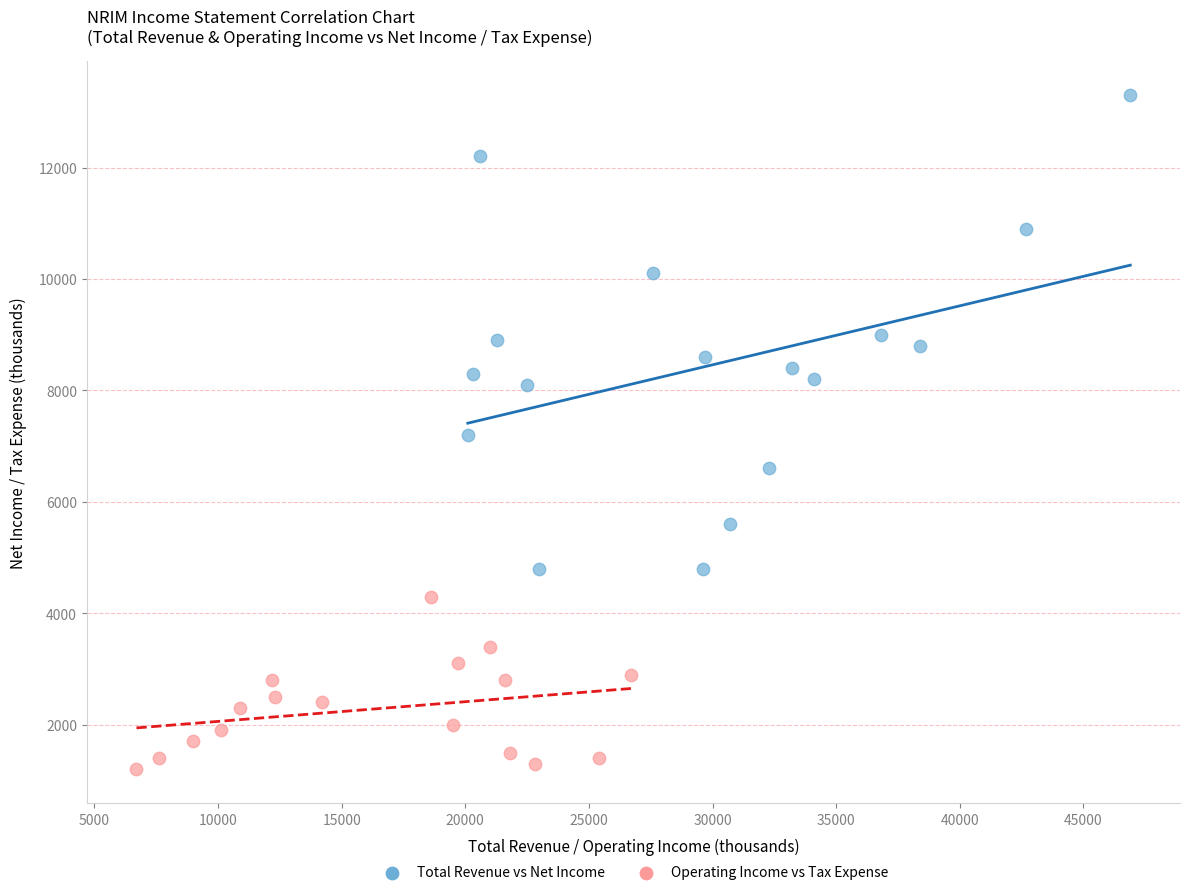

Which series has the largest Y range (max minus min)?

Total Revenue vs Net Income